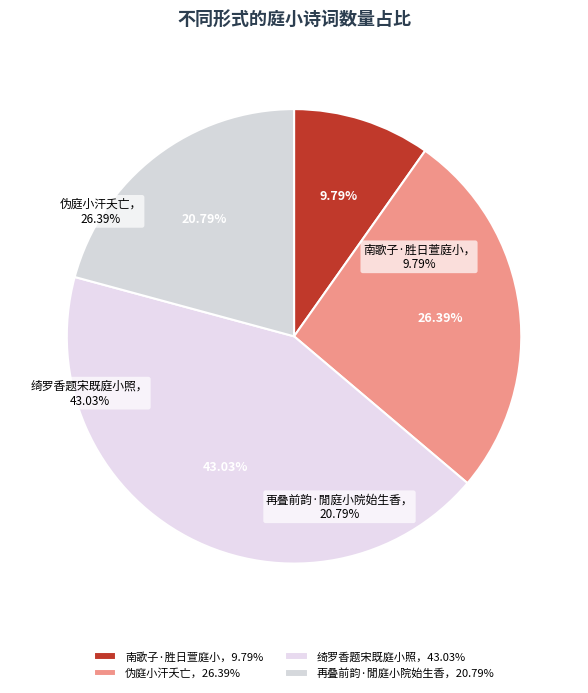

The 伪庭小汗夭亡，复以六岁余孽僭号擅位 slice represents 26% of the pie. True or false?

True